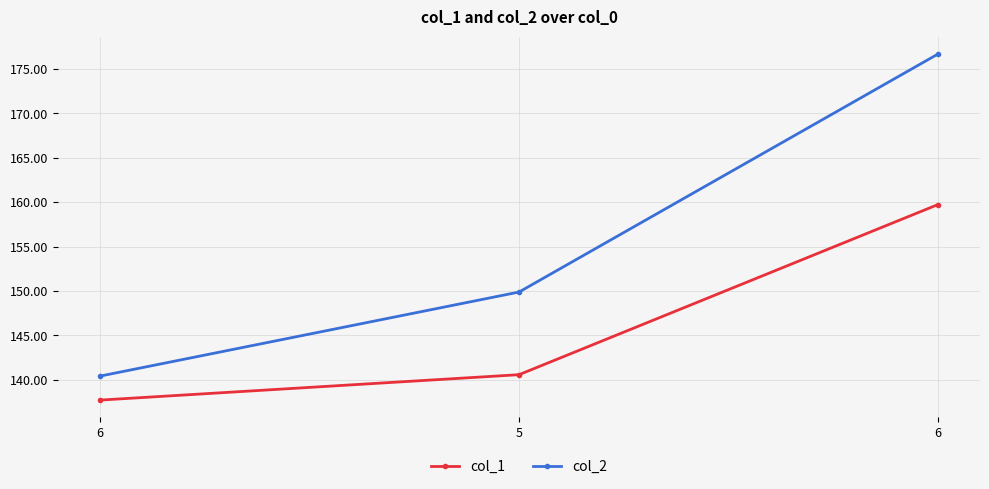

Does the chart display data point markers on the line(s)?

Yes